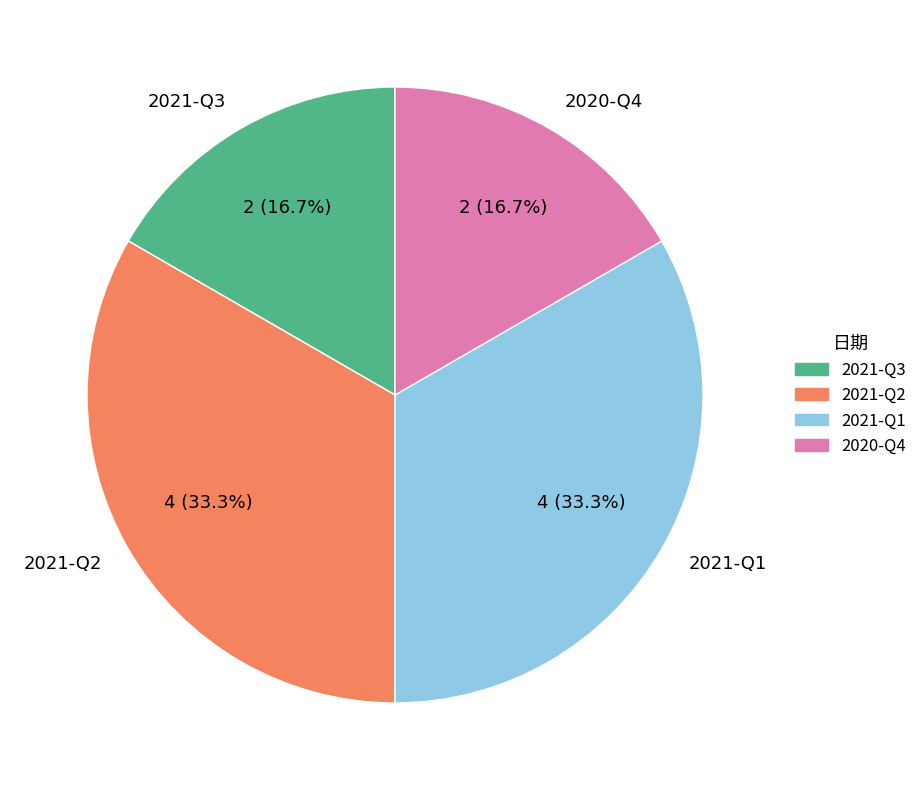

Does any single category account for the majority?

No